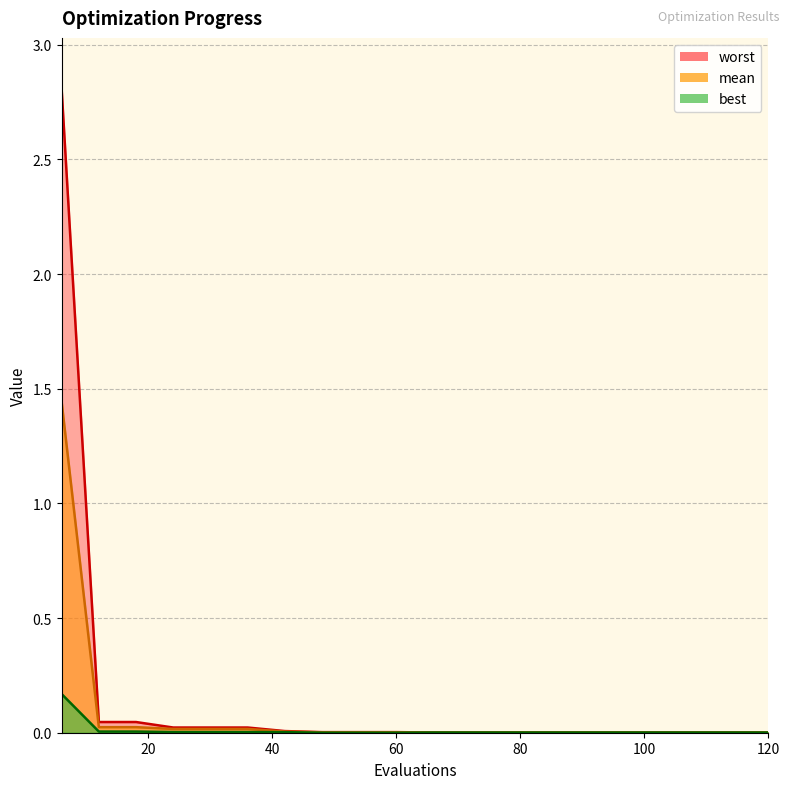

At which label does mean reach its peak?

6